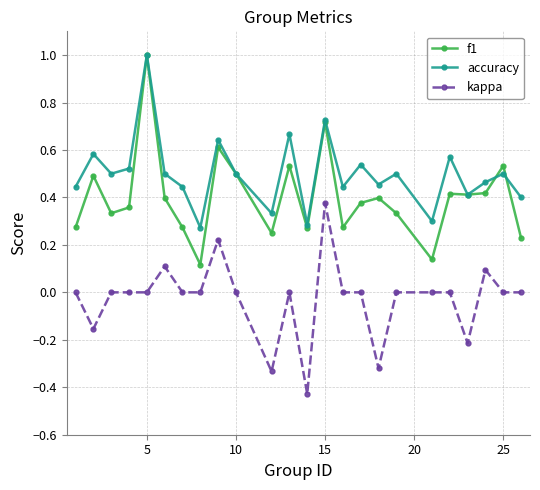

List the series in order of their overall mean, lowest first.

kappa, f1, accuracy